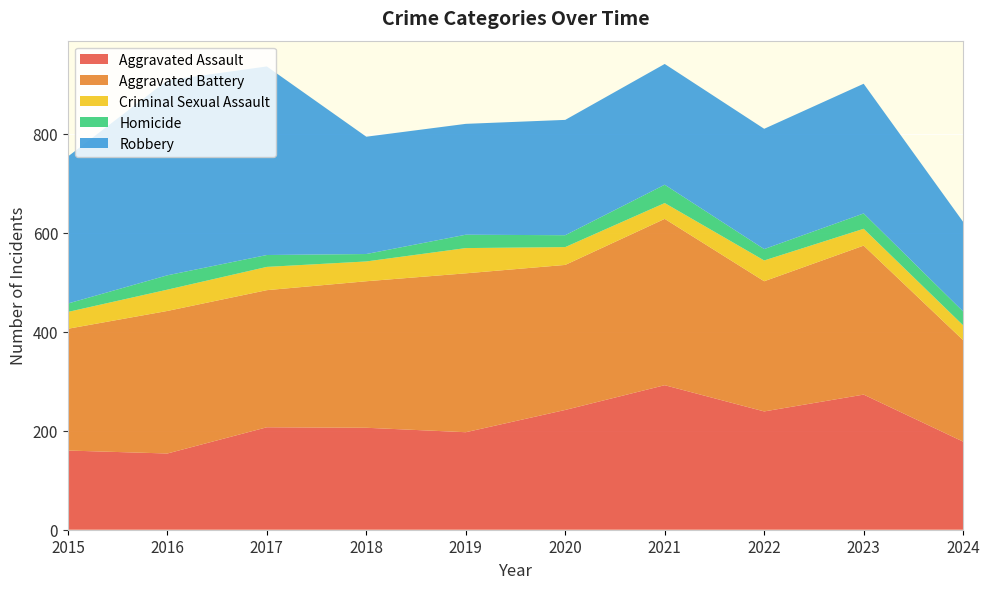

Reading left to right, list all the values displayed in this chart.

Aggravated Assault: 160	154	207	206	197	242	292	239	273	178
Aggravated Battery: 246	288	277	296	321	293	336	263	301	205
Criminal Sexual Assault: 34	43	47	40	51	36	32	42	34	30
Homicide: 17	29	24	15	27	24	37	23	31	28
Robbery: 297	394	381	237	224	233	244	243	262	181